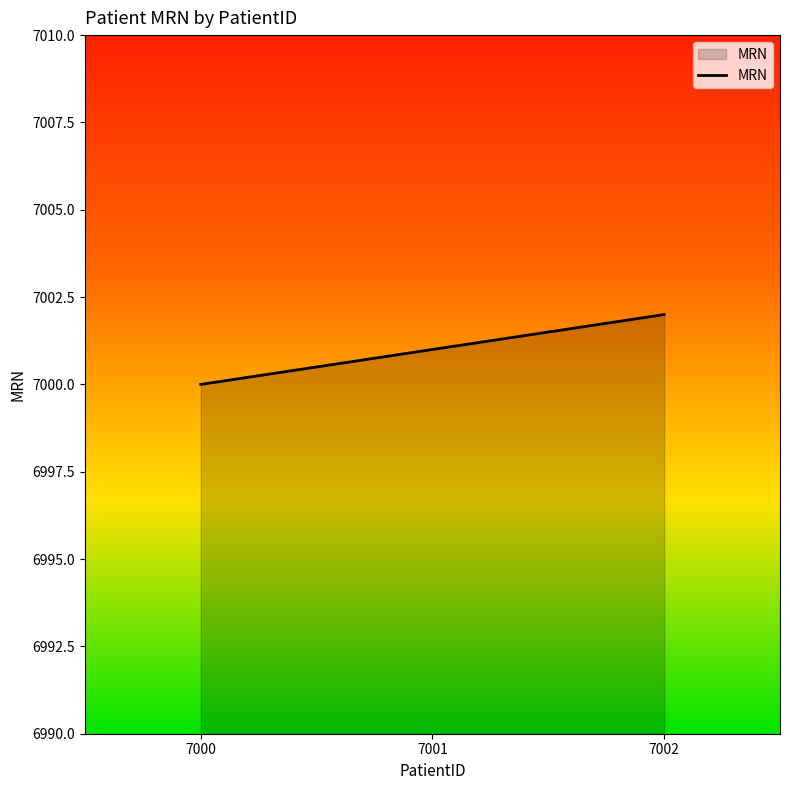

Reading right to left, transcribe all the data shown in this chart.

7002	7001	7000